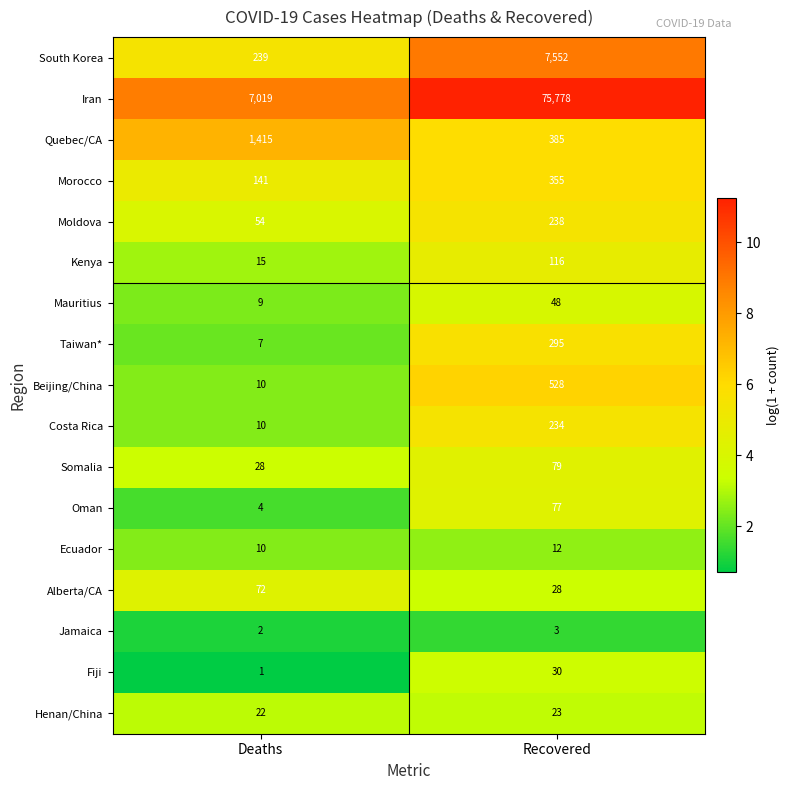

What is the spread (max minus min) of values at Deaths?

7018